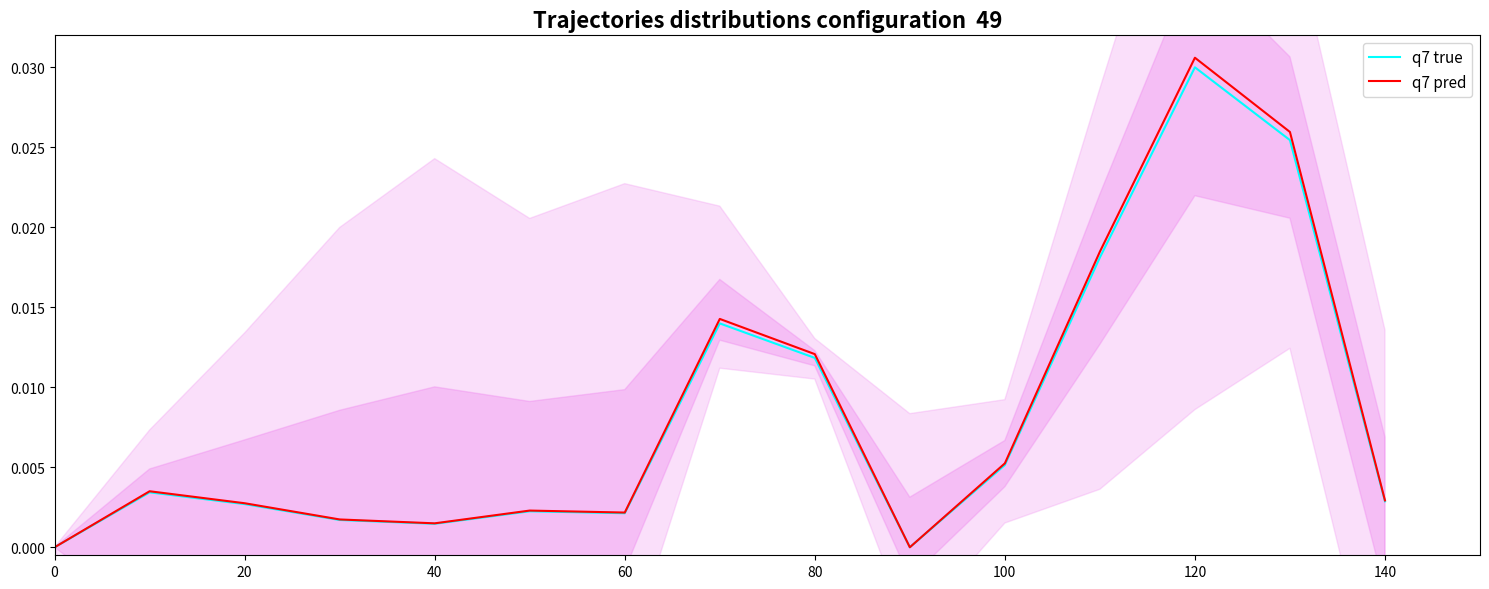

How many lines are shown in the chart?

2